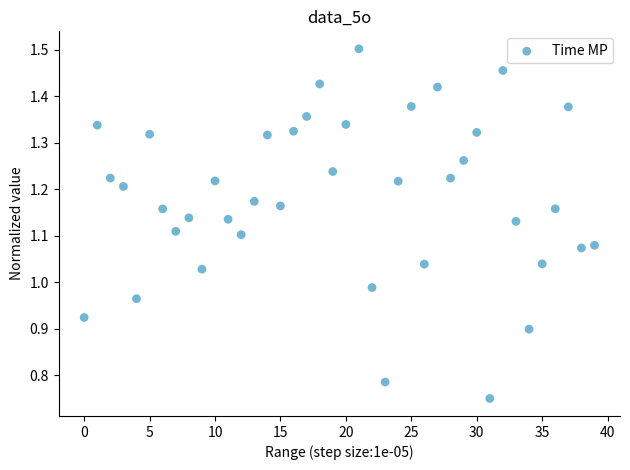

Count the number of points in this scatter plot.

40